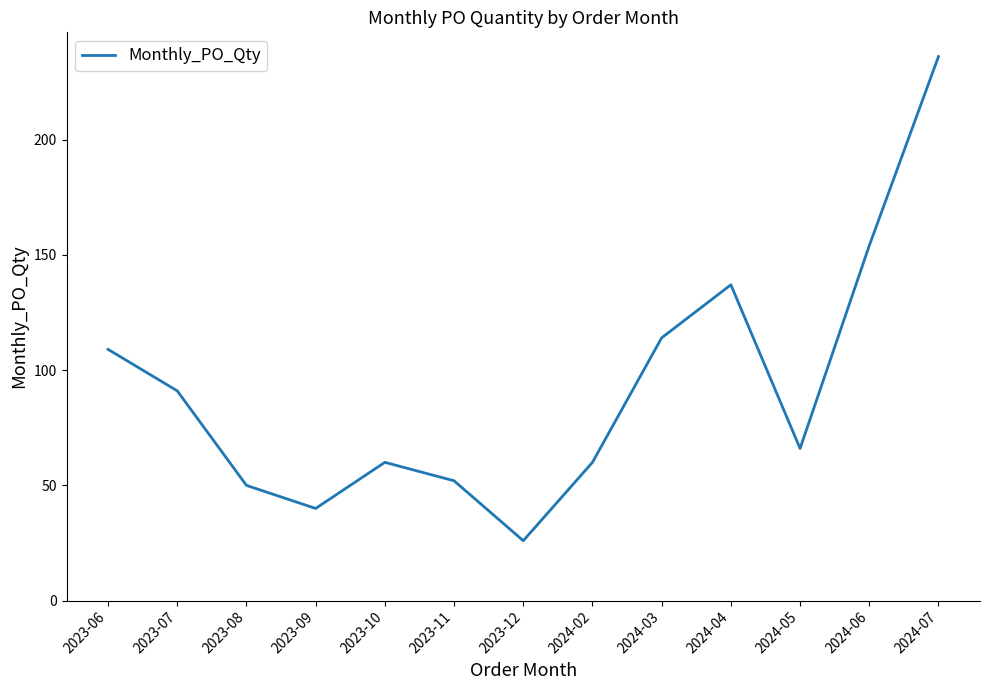

Which has a higher value, 2023-06 or 2023-12?

2023-06